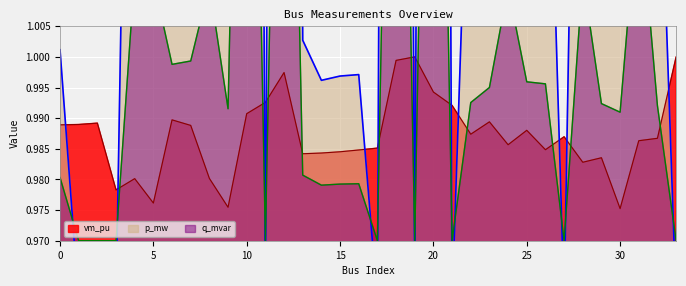

Is the value of vm_pu at 20 greater than the value of q_mvar at 12?

No